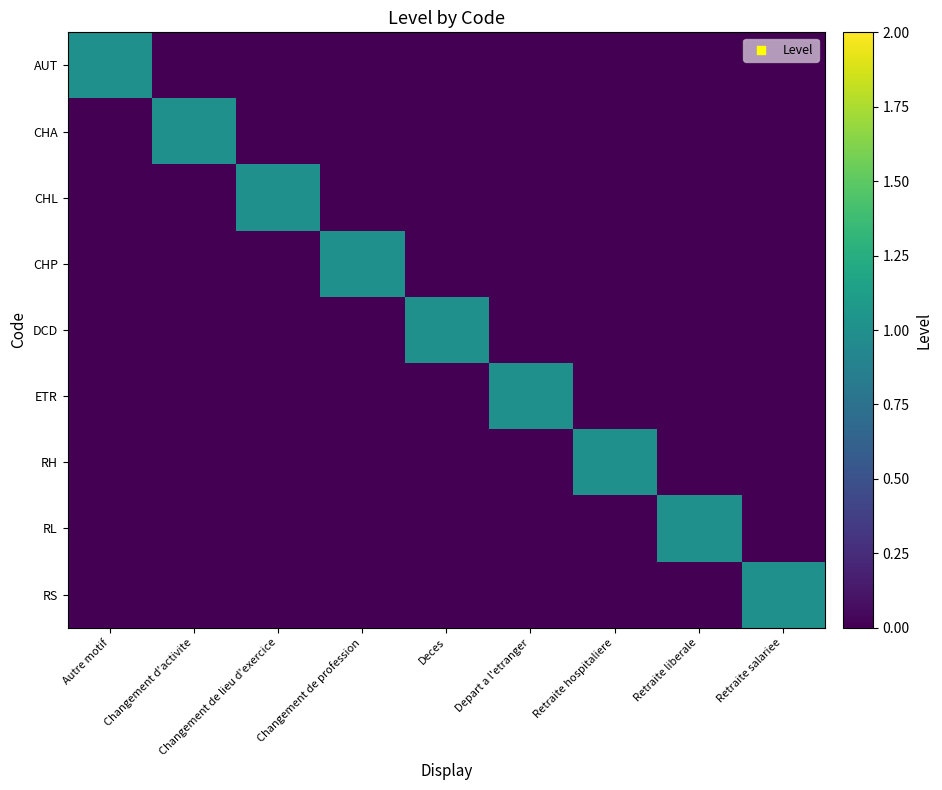

Reading left to right, list all the values displayed in this chart.

AUT: Autre motif=1	Changement d'activite=0	Changement de lieu d'exercice=0	Changement de profession=0	Deces=0	Depart a l'etranger=0	Retraite hospitaliere=0	Retraite liberale=0	Retraite salariee=0
CHA: Autre motif=0	Changement d'activite=1	Changement de lieu d'exercice=0	Changement de profession=0	Deces=0	Depart a l'etranger=0	Retraite hospitaliere=0	Retraite liberale=0	Retraite salariee=0
CHL: Autre motif=0	Changement d'activite=0	Changement de lieu d'exercice=1	Changement de profession=0	Deces=0	Depart a l'etranger=0	Retraite hospitaliere=0	Retraite liberale=0	Retraite salariee=0
CHP: Autre motif=0	Changement d'activite=0	Changement de lieu d'exercice=0	Changement de profession=1	Deces=0	Depart a l'etranger=0	Retraite hospitaliere=0	Retraite liberale=0	Retraite salariee=0
DCD: Autre motif=0	Changement d'activite=0	Changement de lieu d'exercice=0	Changement de profession=0	Deces=1	Depart a l'etranger=0	Retraite hospitaliere=0	Retraite liberale=0	Retraite salariee=0
ETR: Autre motif=0	Changement d'activite=0	Changement de lieu d'exercice=0	Changement de profession=0	Deces=0	Depart a l'etranger=1	Retraite hospitaliere=0	Retraite liberale=0	Retraite salariee=0
RH: Autre motif=0	Changement d'activite=0	Changement de lieu d'exercice=0	Changement de profession=0	Deces=0	Depart a l'etranger=0	Retraite hospitaliere=1	Retraite liberale=0	Retraite salariee=0
RL: Autre motif=0	Changement d'activite=0	Changement de lieu d'exercice=0	Changement de profession=0	Deces=0	Depart a l'etranger=0	Retraite hospitaliere=0	Retraite liberale=1	Retraite salariee=0
RS: Autre motif=0	Changement d'activite=0	Changement de lieu d'exercice=0	Changement de profession=0	Deces=0	Depart a l'etranger=0	Retraite hospitaliere=0	Retraite liberale=0	Retraite salariee=1